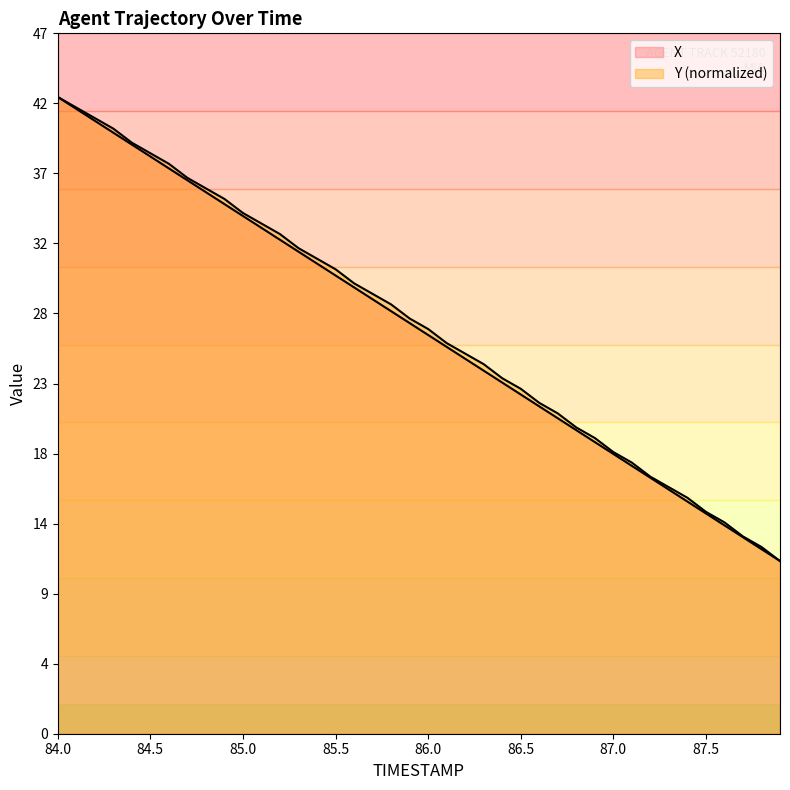

What is the value of the Y point at the 31st from the left?

19.0